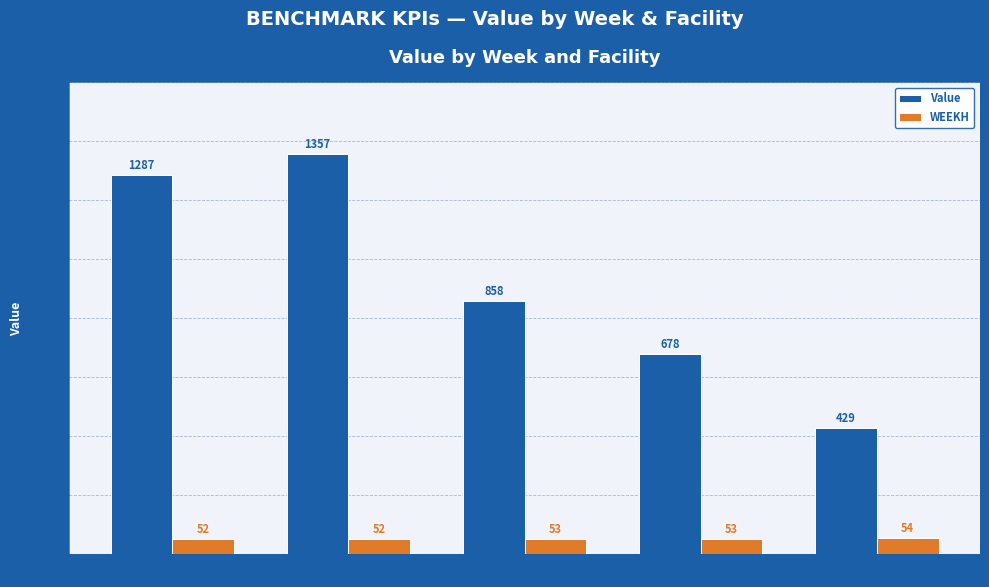

List the labels in order of Value value, largest first.

52-P6, 52-P5, 53-P5, 53-P6, 54-P5